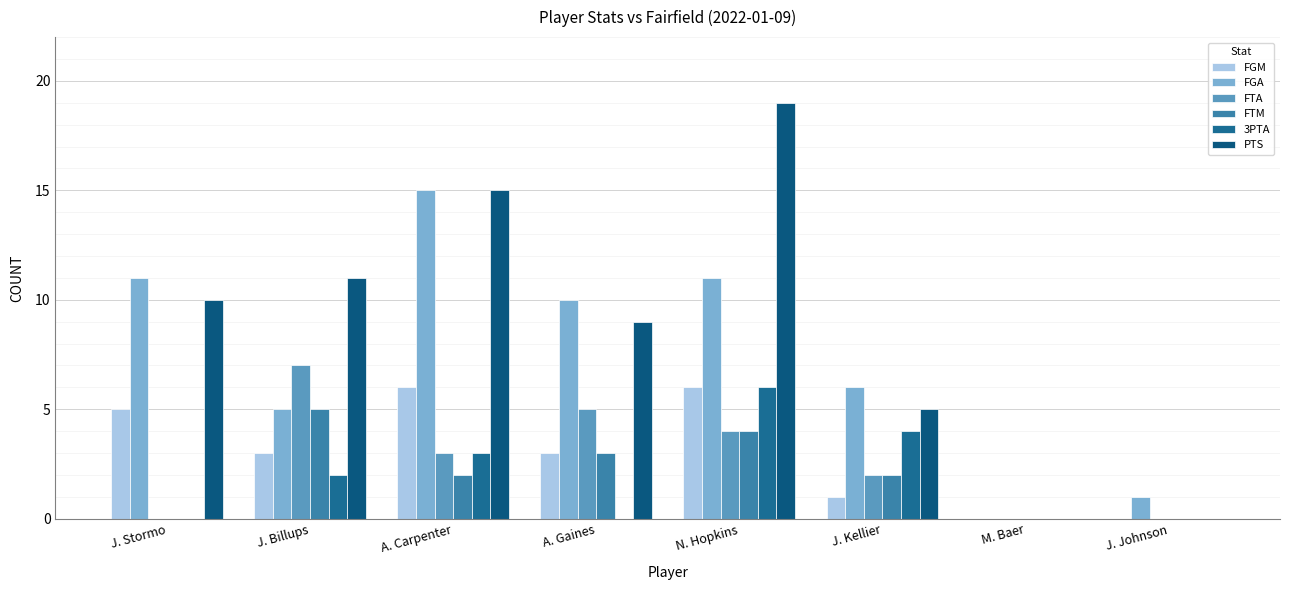

What is the total value across all series at J. Billups?

33